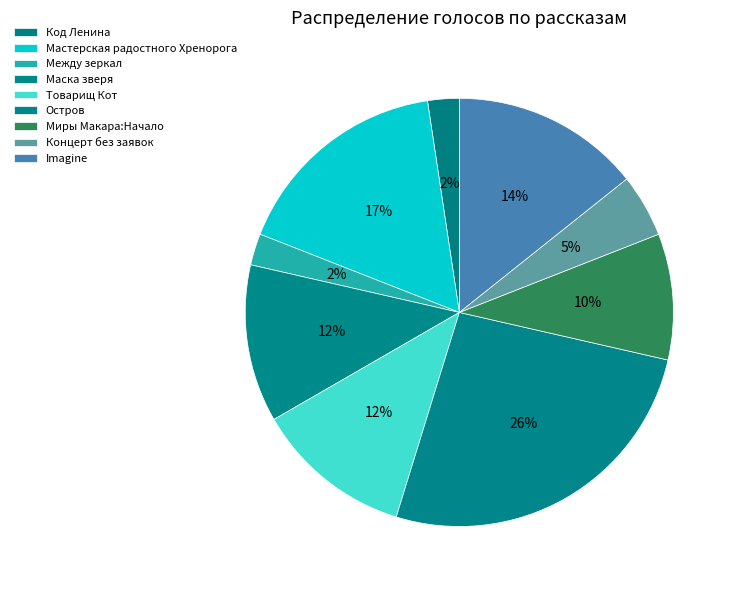

How many slices are in this pie chart?

9